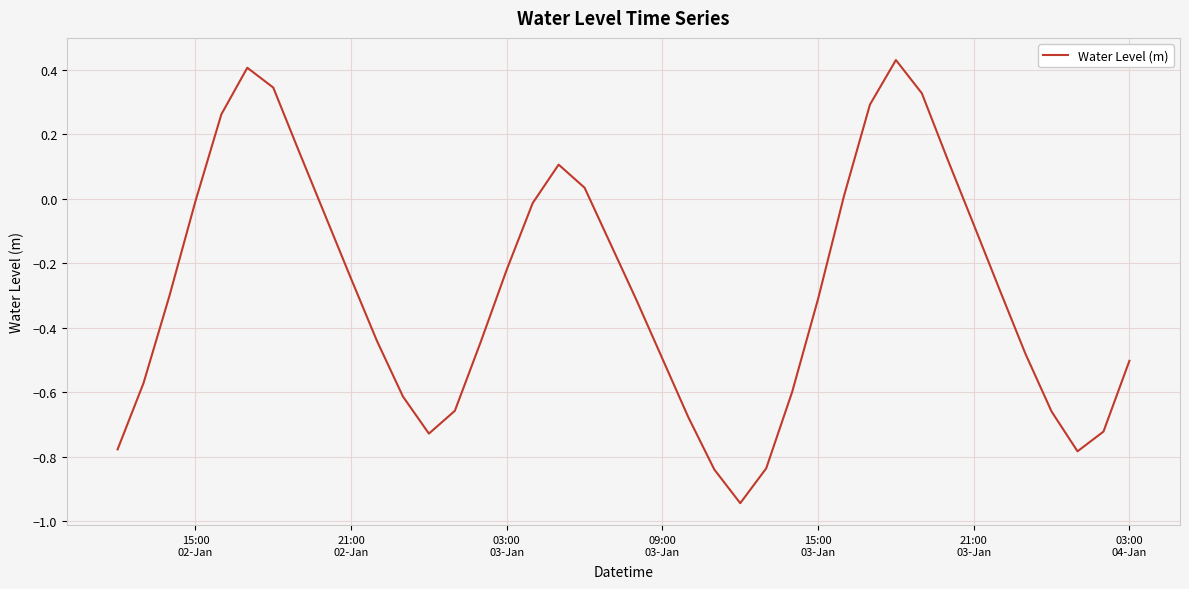

What is the difference between the maximum and minimum values?

1.4